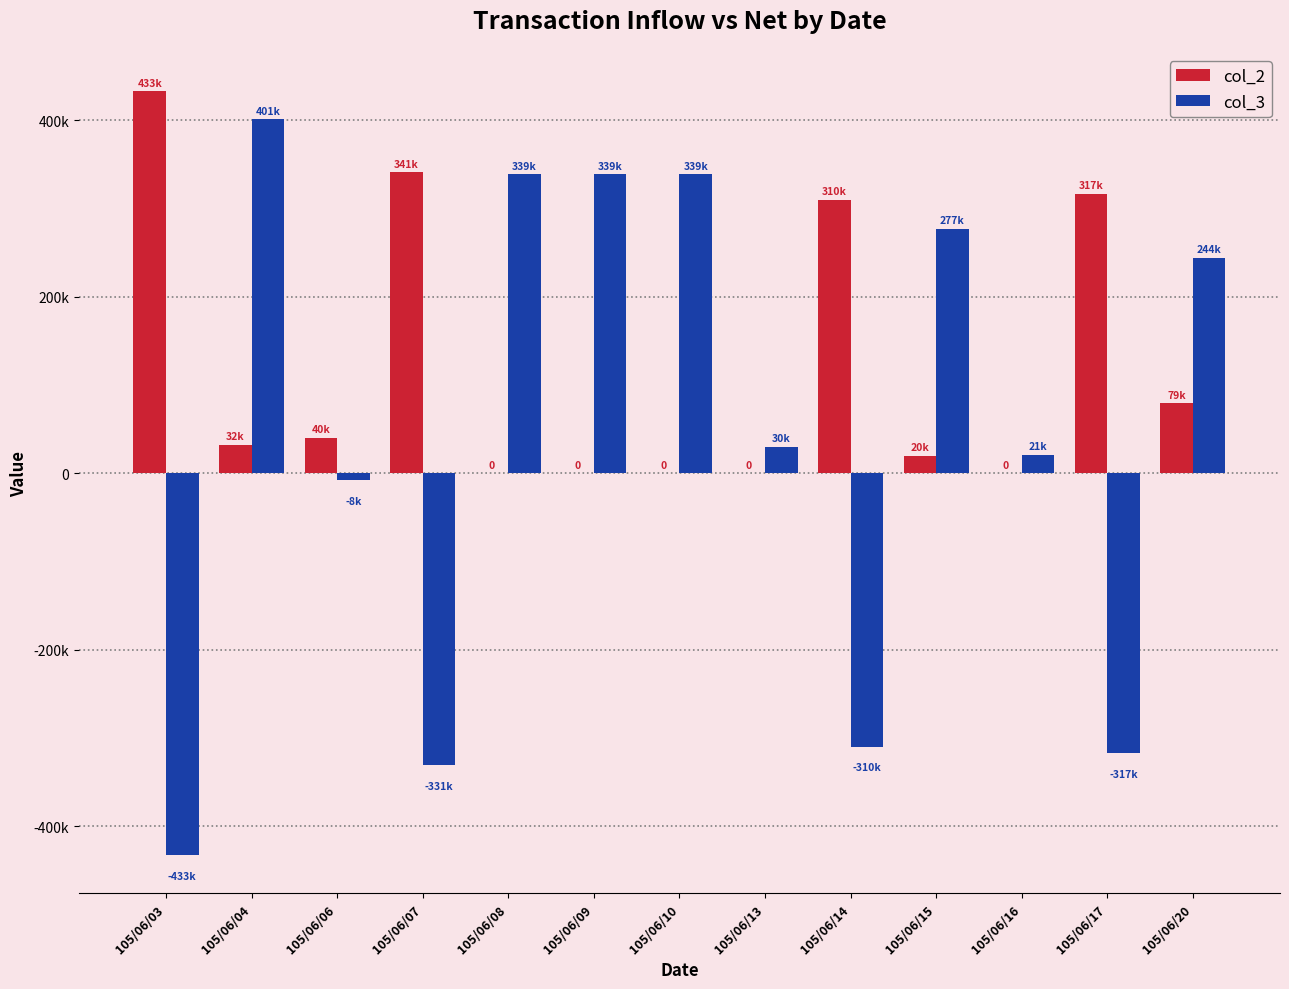

The value of col_2 at 105/06/17 is 317000. True or false?

True